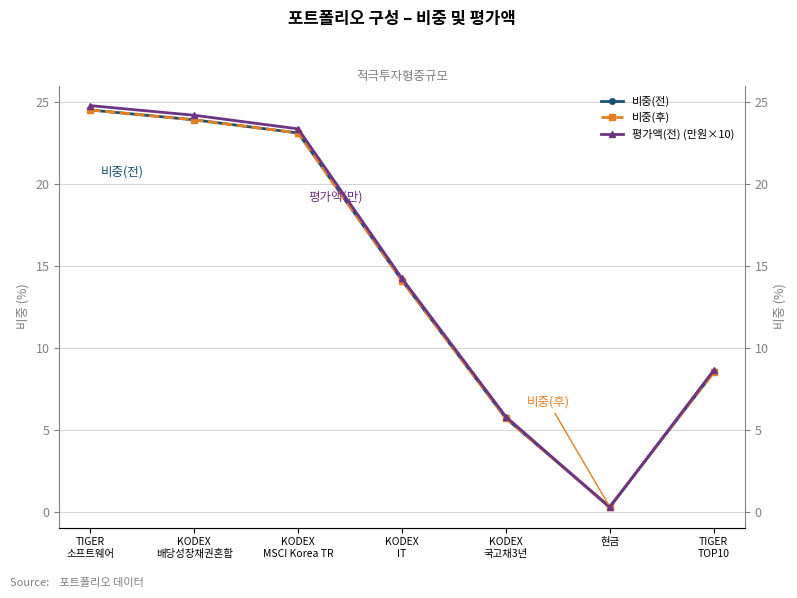

Which label corresponds to the largest value in the chart?

TIGER
소프트웨어